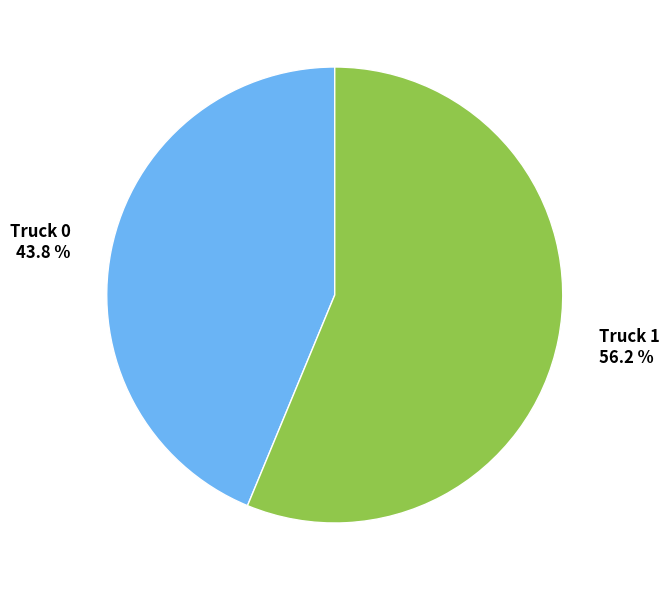

Which has a higher value, Truck 0 43.8 % or Truck 1 56.2 %?

Truck 1 56.2 %